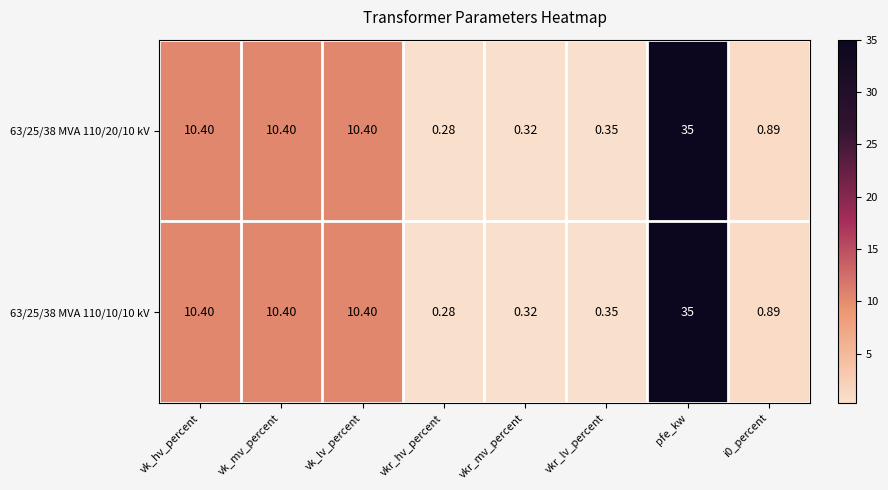

At which category is the sum across all series the highest?

pfe_kw